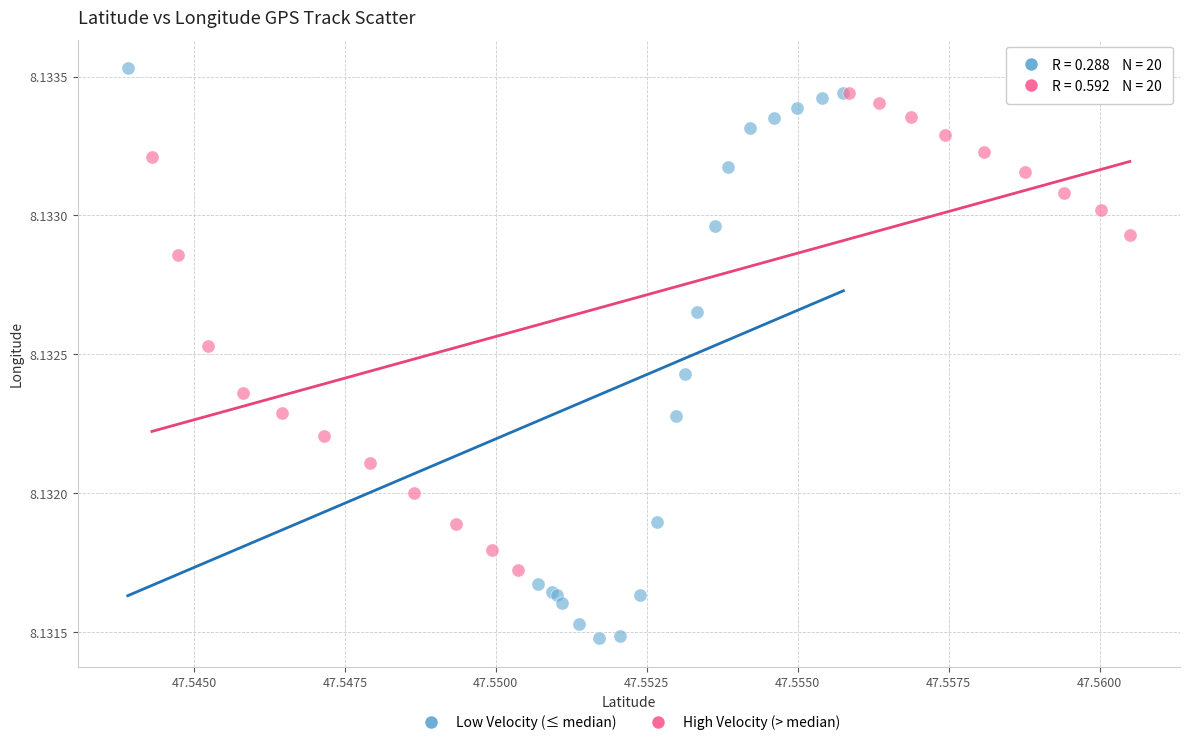

What are all the series names shown in the legend?

Low Velocity (≤ median), High Velocity (> median)